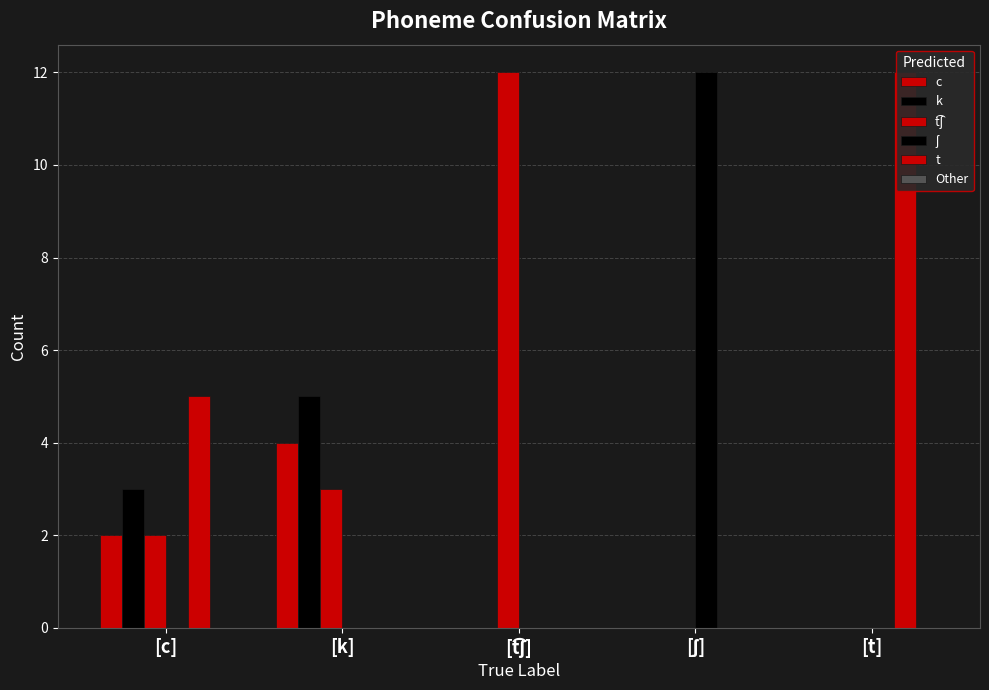

How many bars are there in total?

30